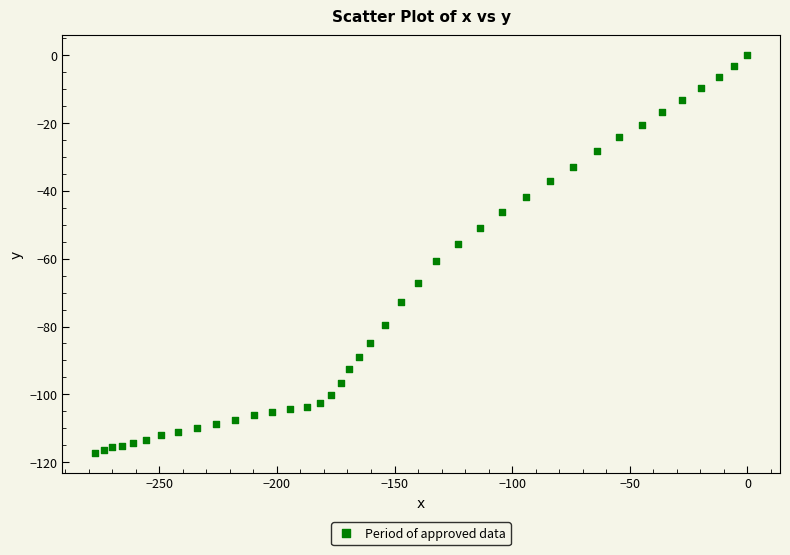

What is the range of X values (max minus min)?

277.3